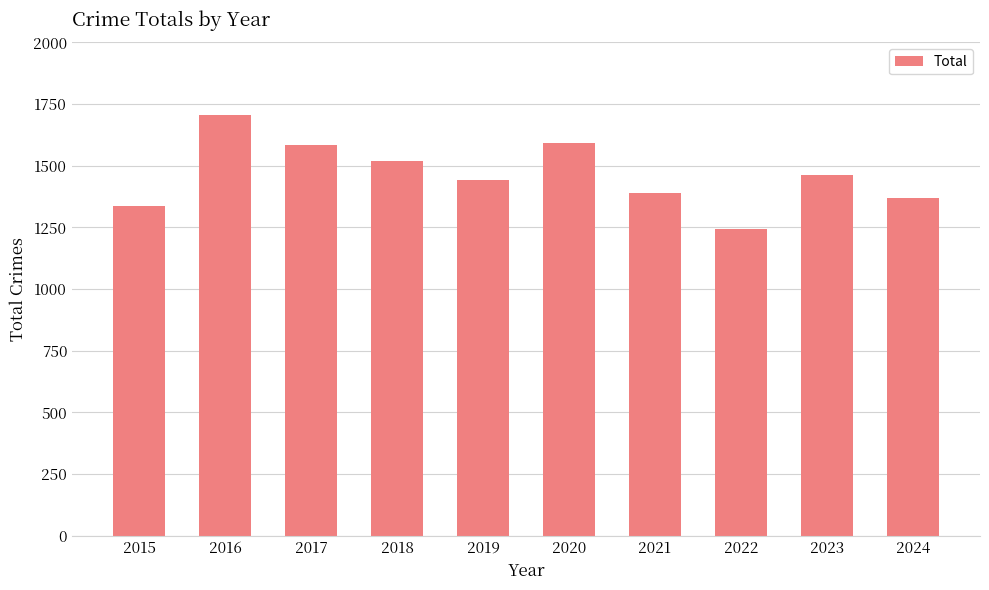

At which label is the value closest to 1474?

2023